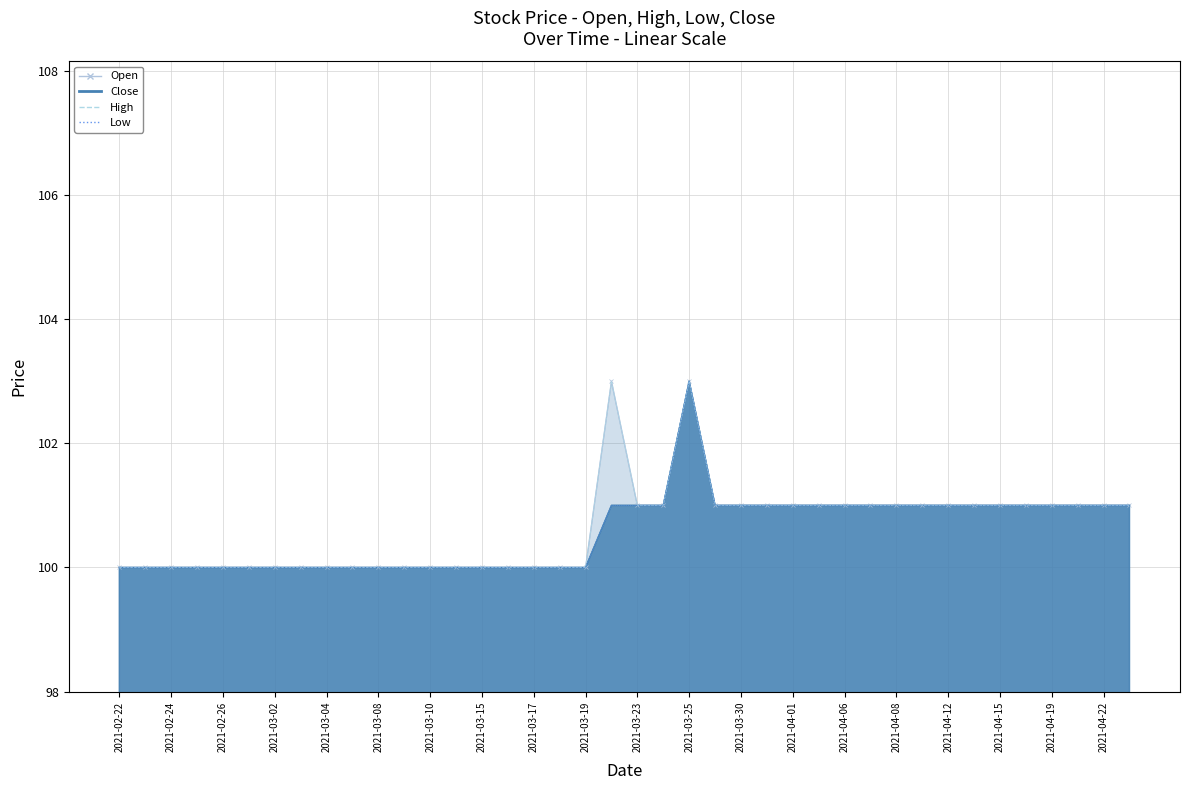

What is the value of the Low point at the 1st from the left?

100